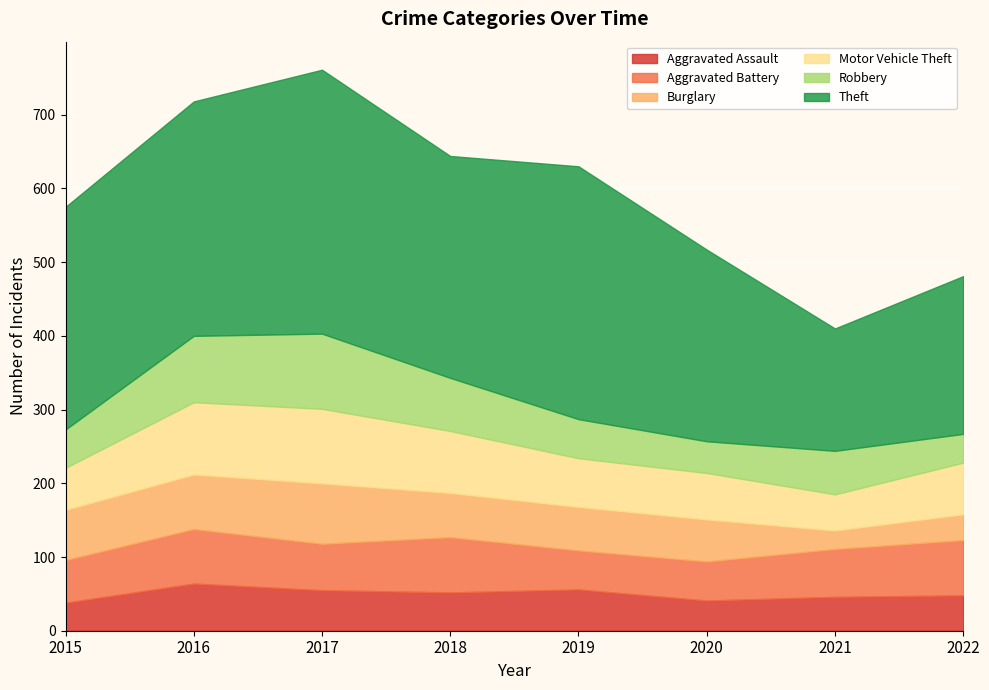

What are all the series names shown in the legend?

Aggravated Assault, Aggravated Battery, Burglary, Motor Vehicle Theft, Robbery, Theft